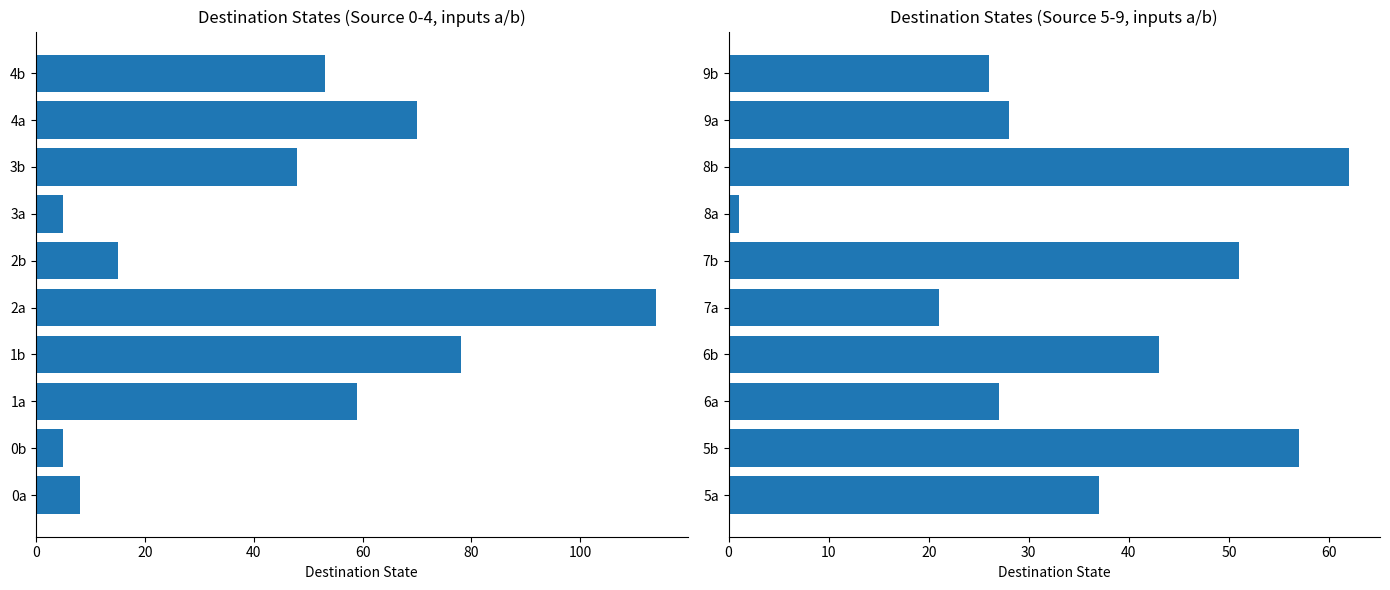

What position from the left is 8b?

8